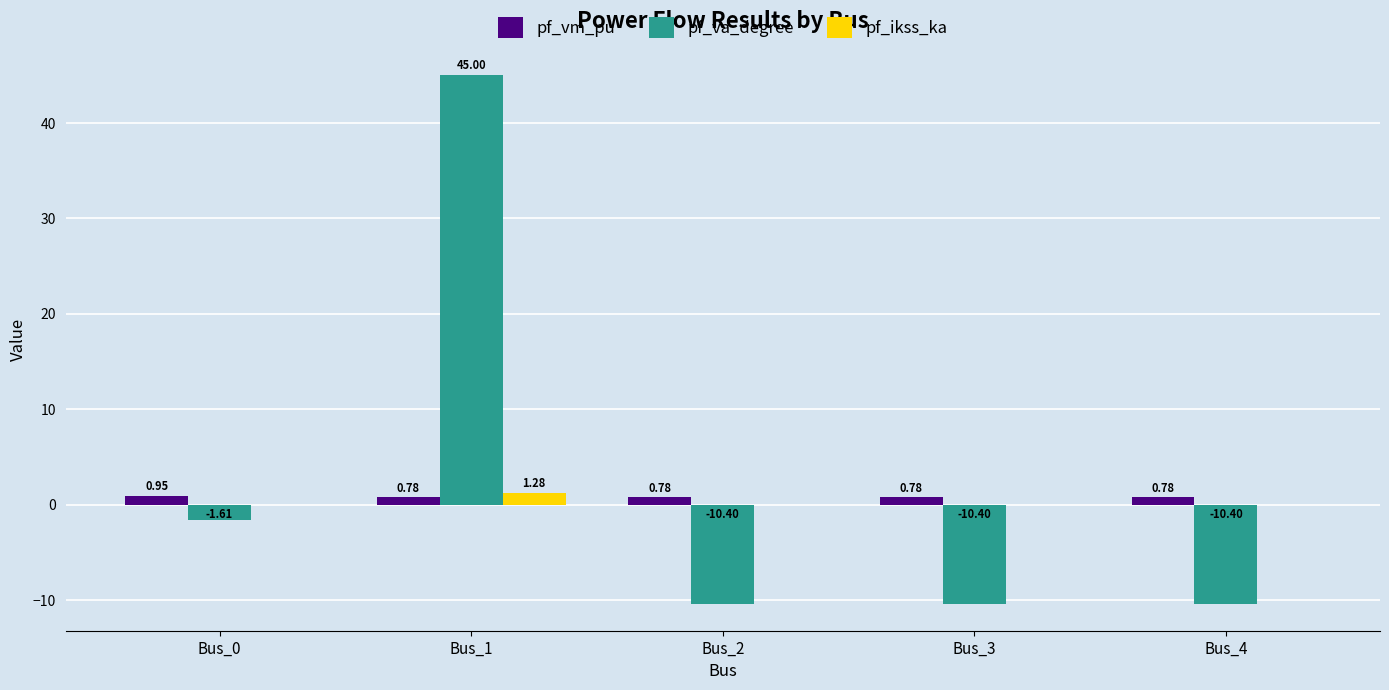

Between Bus_0 and Bus_2, which series saw the biggest shift?

pf_va_degree